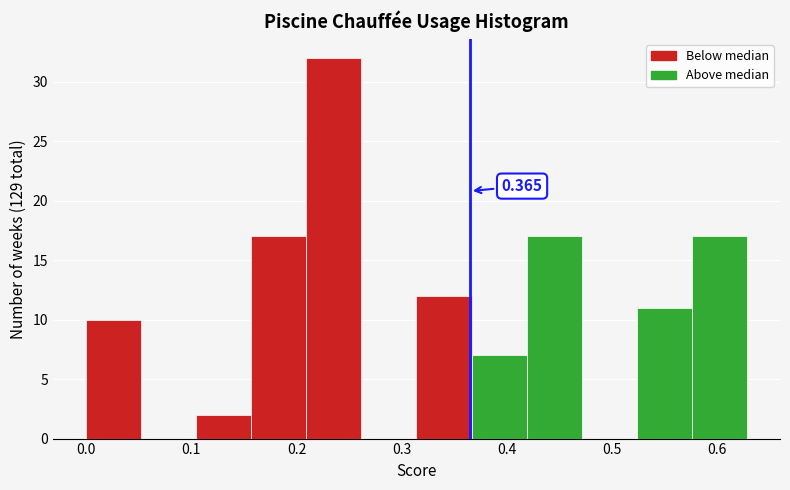

Which range on the x-axis has the tallest bar?

0.21 to 0.26